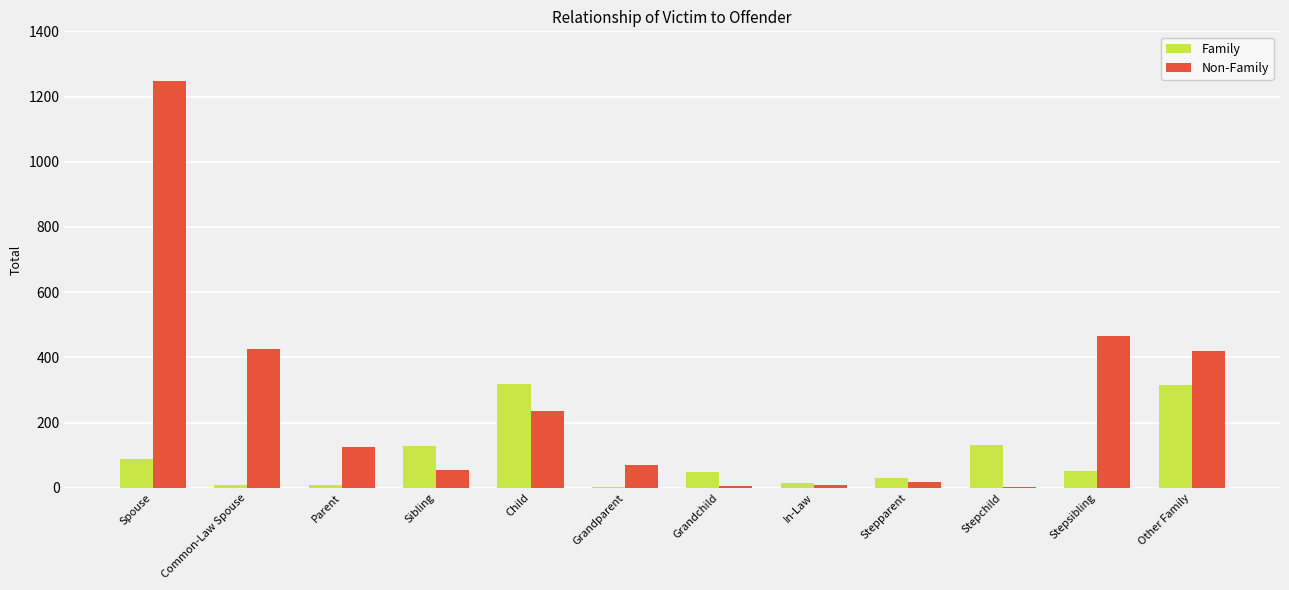

What is the sum of all Family values?

1138